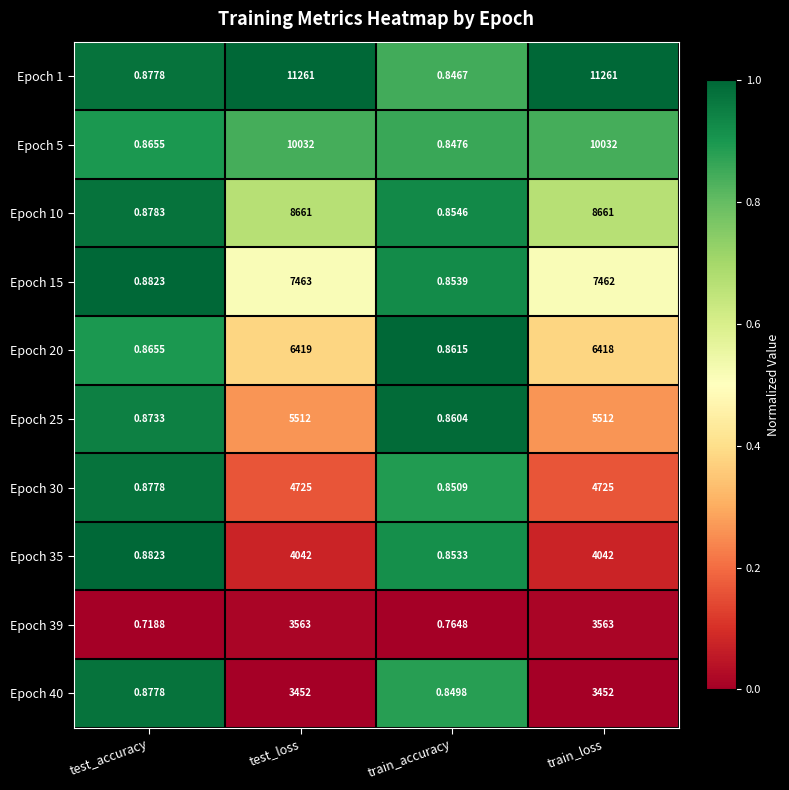

Where is Epoch 5 nearest to the value 5016?

test_accuracy